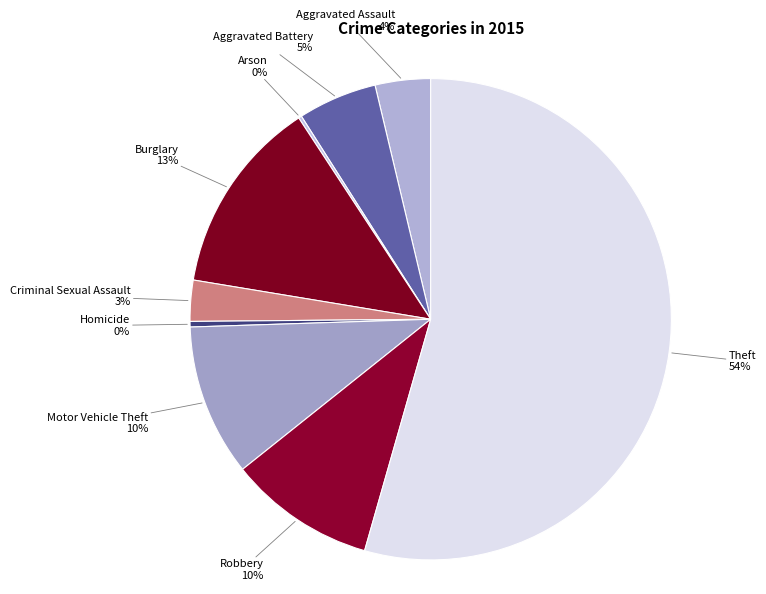

Combined, do Criminal Sexual Assault and Aggravated Assault account for over 50%?

No